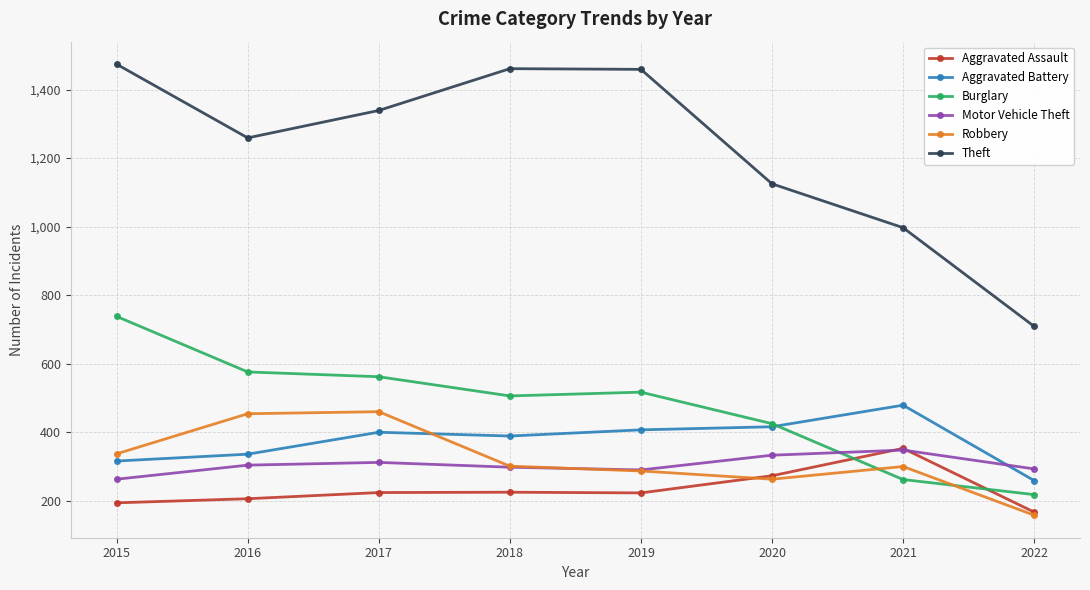

Which label corresponds to the smallest value in the chart?

2022